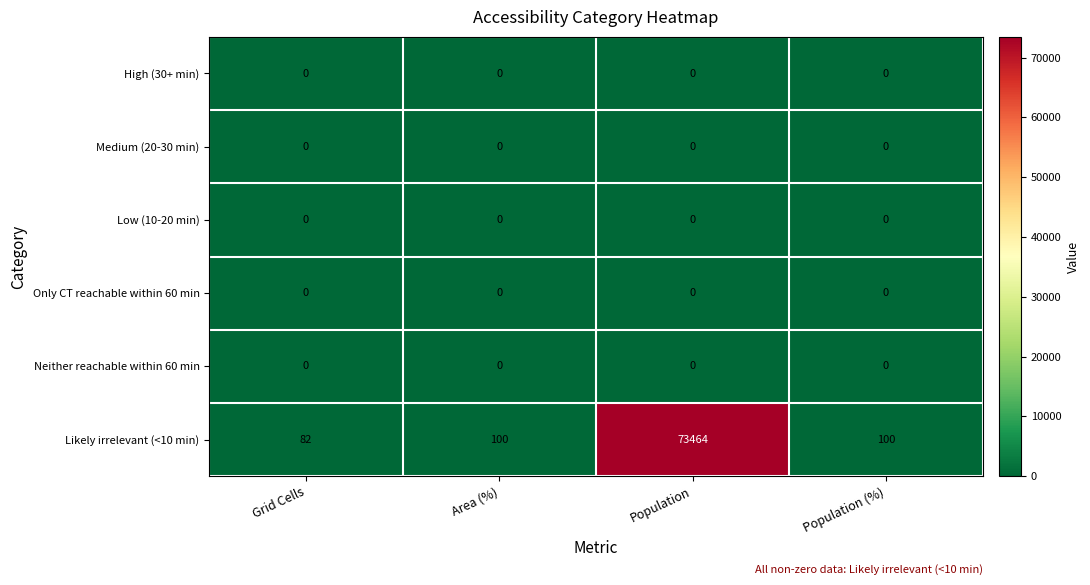

True or false: Likely irrelevant (<10 min) has a value of 155 at Area (%).

False